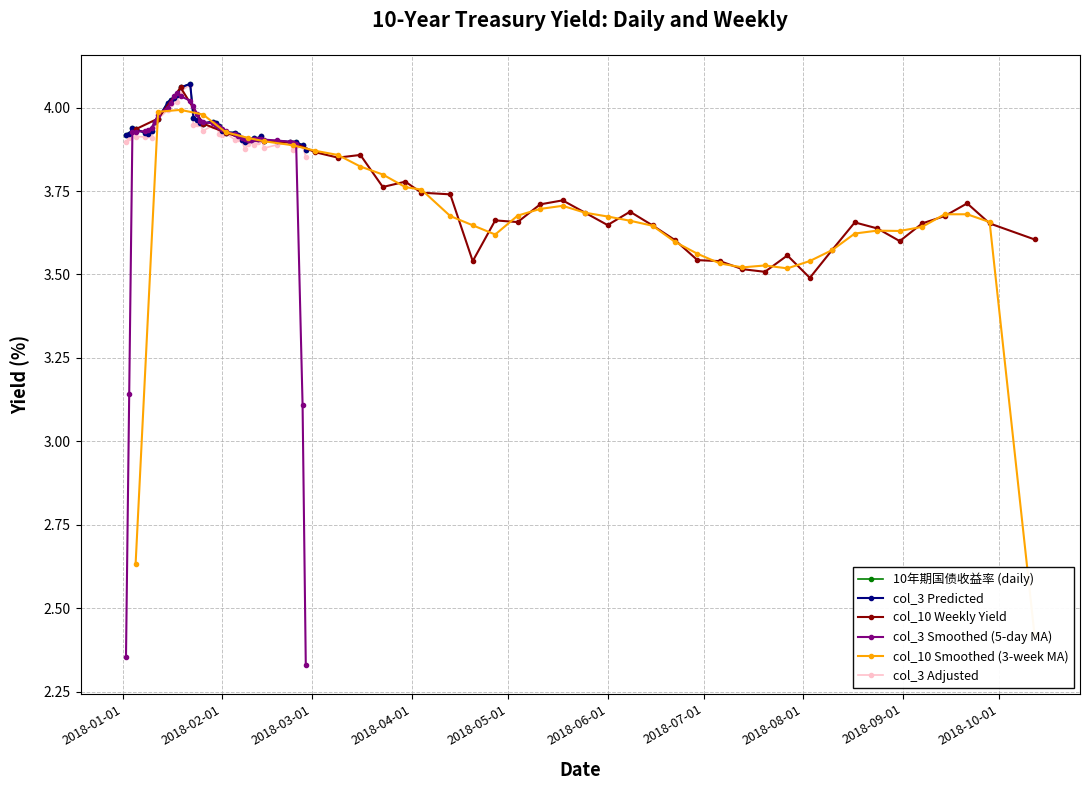

What are all the series names shown in the legend?

10年期国债收益率 (daily), col_3 Predicted, col_10 Weekly Yield, col_3 Smoothed (5-day MA), col_10 Smoothed (3-week MA), col_3 Adjusted